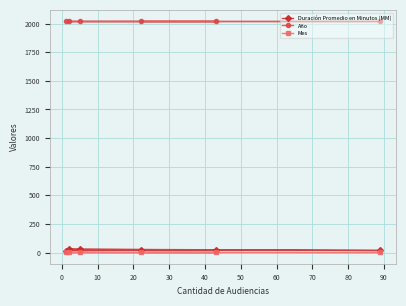

What is the value of the Duración Promedio en Minutos (MM) point at the 5th from the left?

24